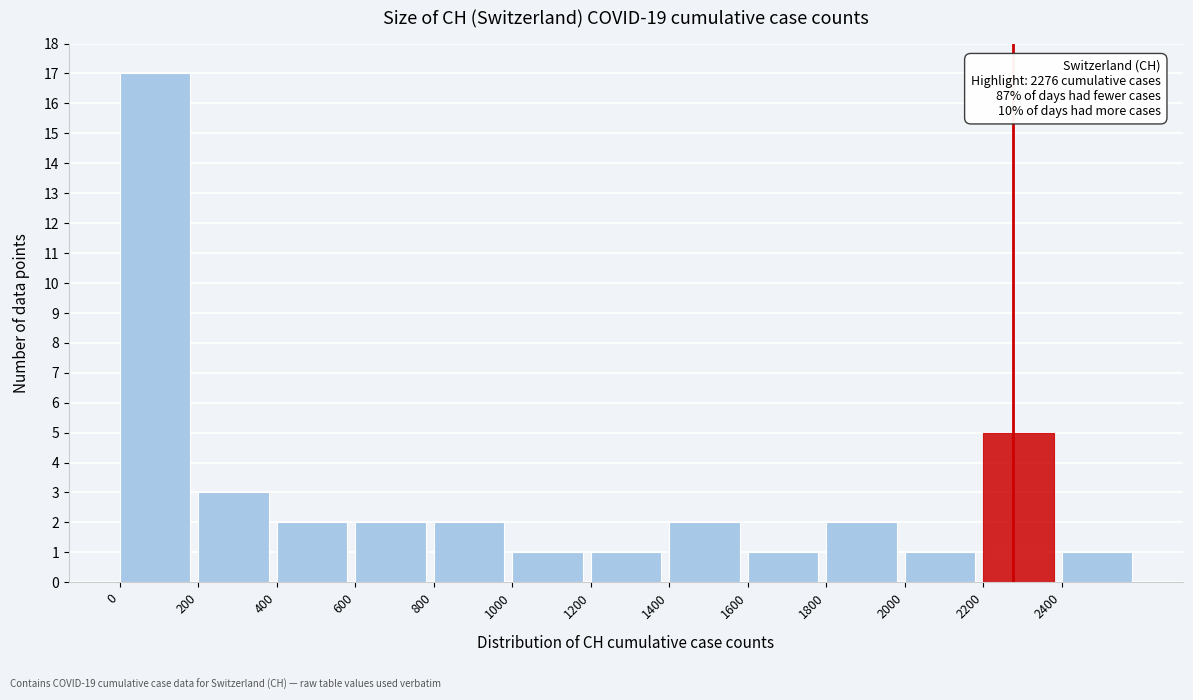

Over which range of the x-axis is the bar tallest?

0 to 200